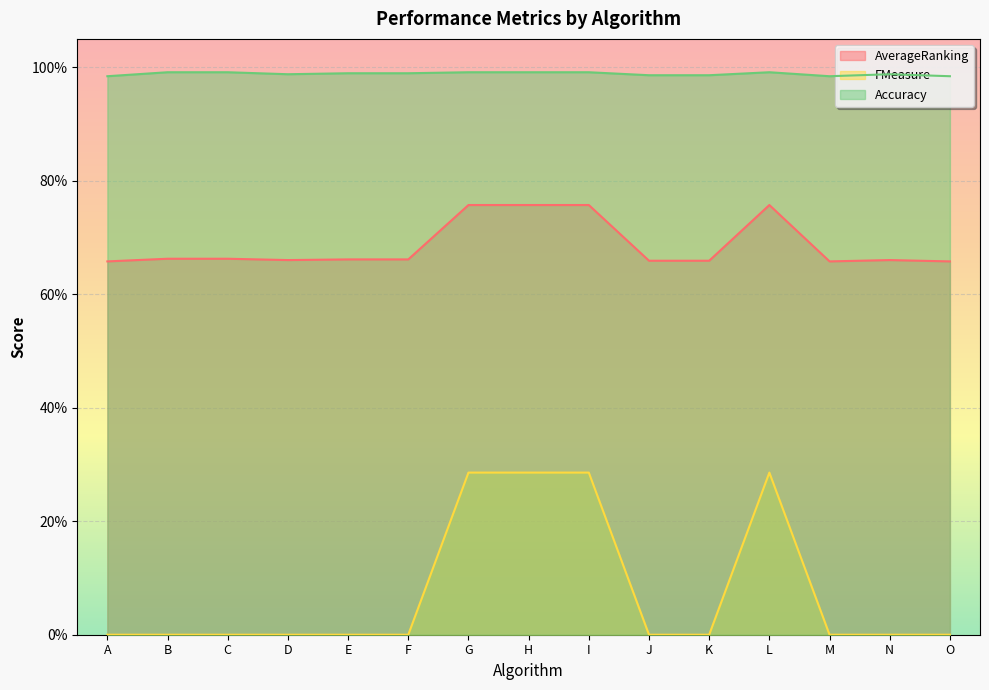

In Accuracy, how many points are higher than both neighbors (excluding endpoints)?

2